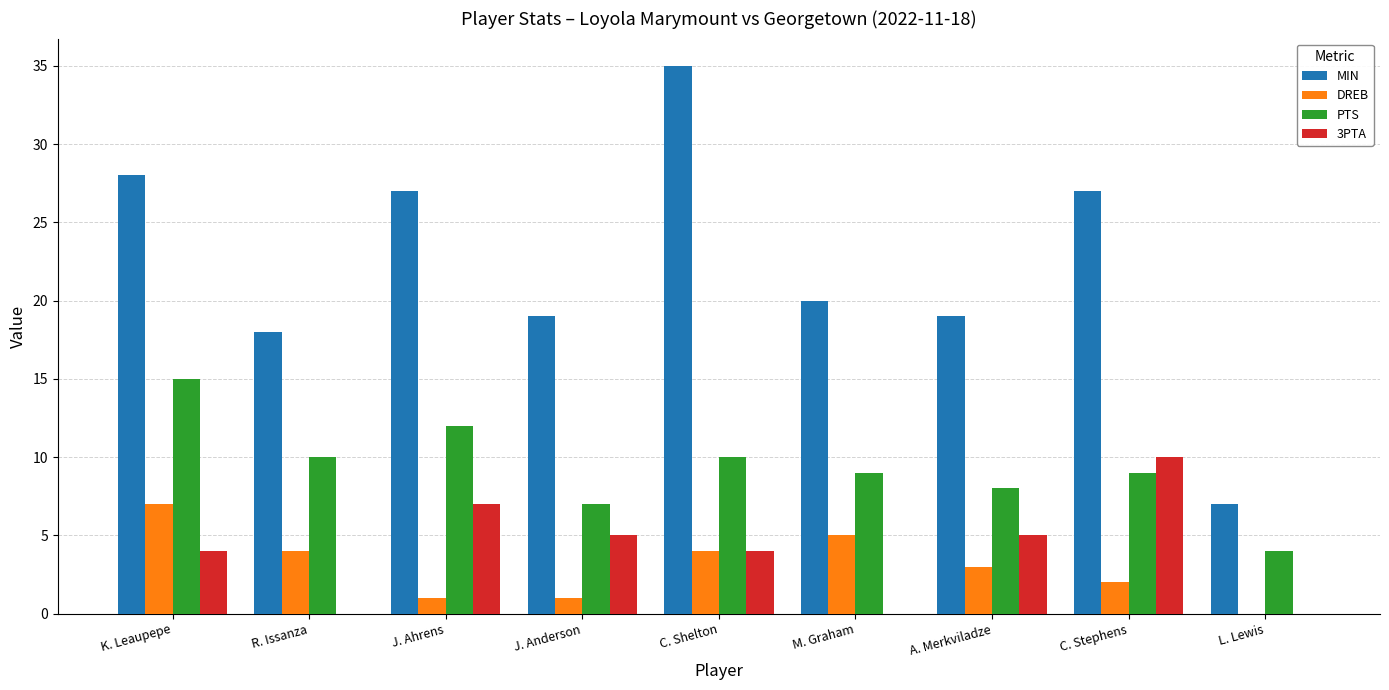

What is the spread (max minus min) of values at K. Leaupepe?

24